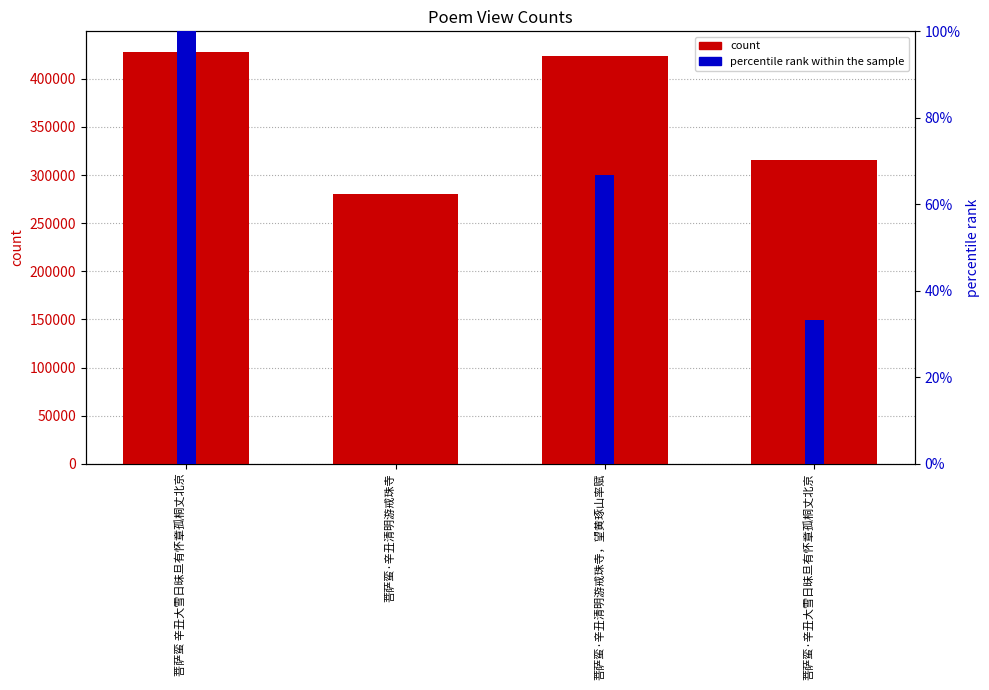

How many data points in col_0 are less than 424150?

2